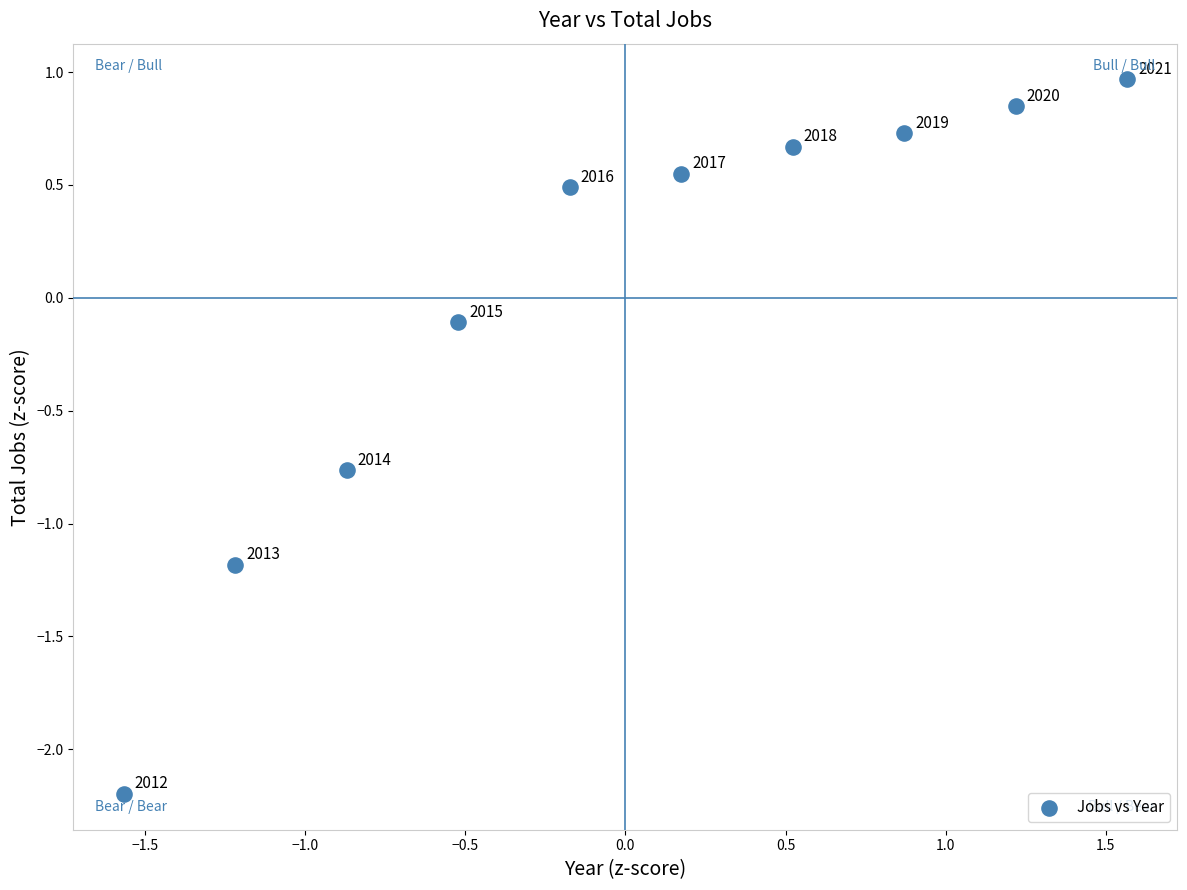

What is the range of X values (max minus min)?

3.1